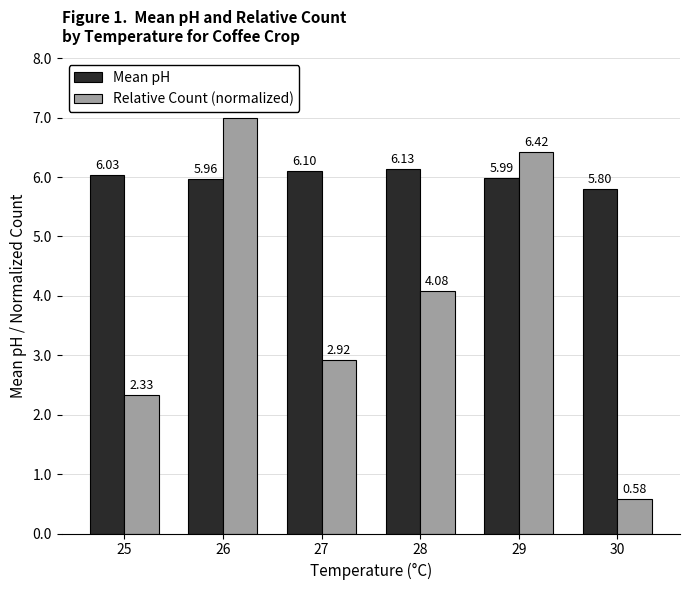

Is it true that Mean pH equals 1.8 at 29?

False